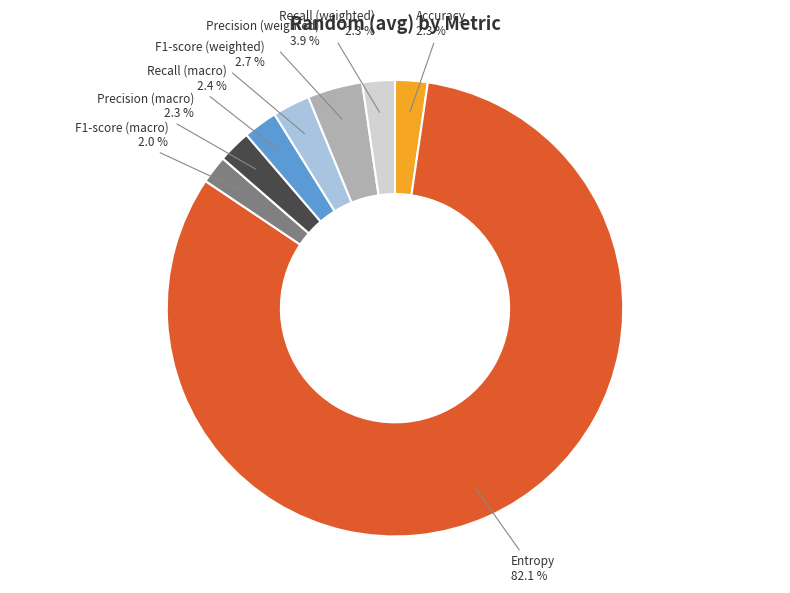

Is there any slice that represents more than half of the pie?

Yes